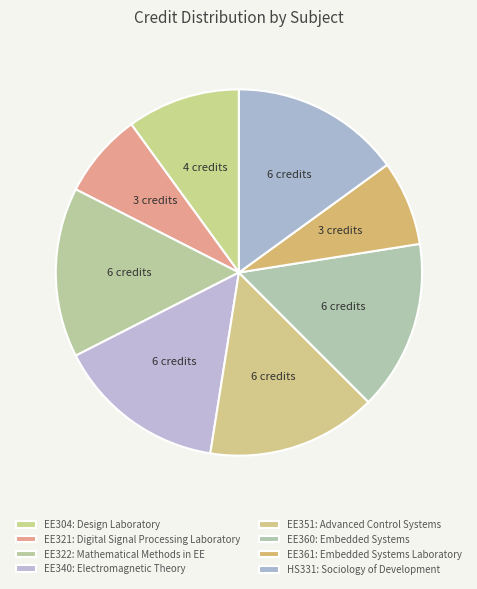

The EE360 slice represents 15% of the pie. True or false?

True